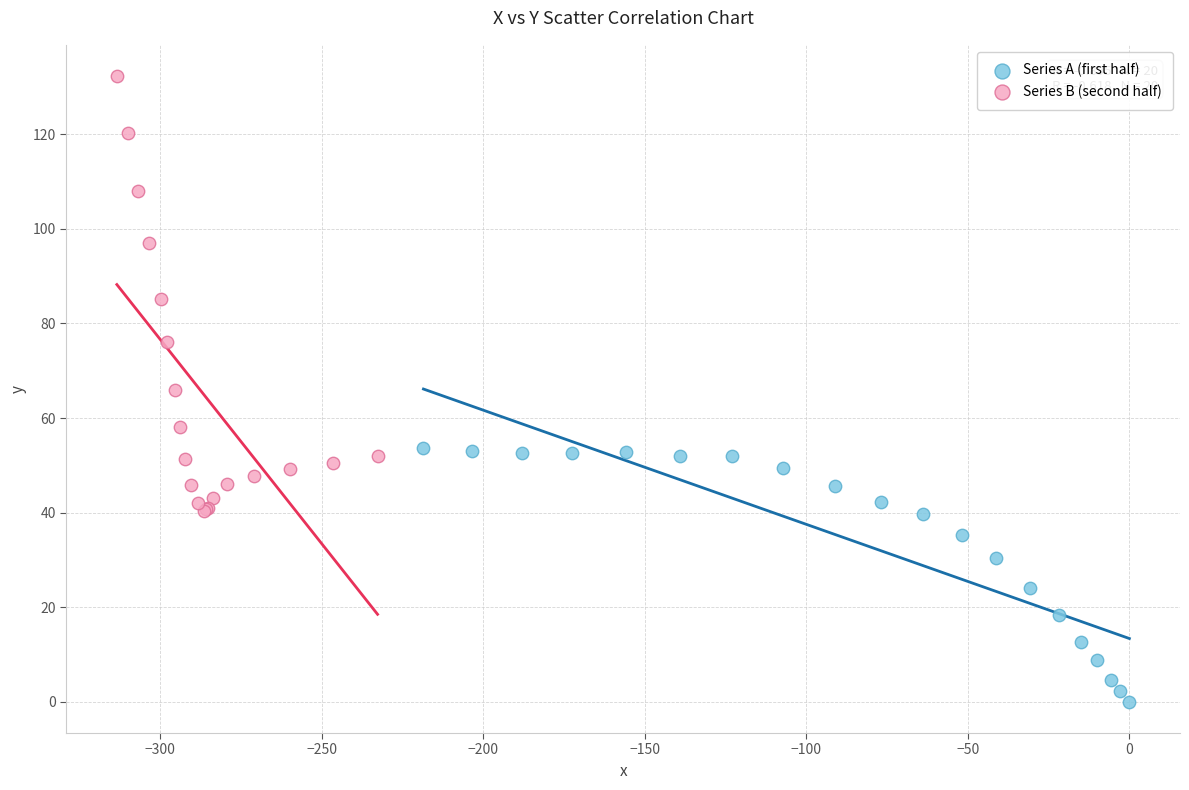

Which series contains the lowest Y value?

Series A (first half)